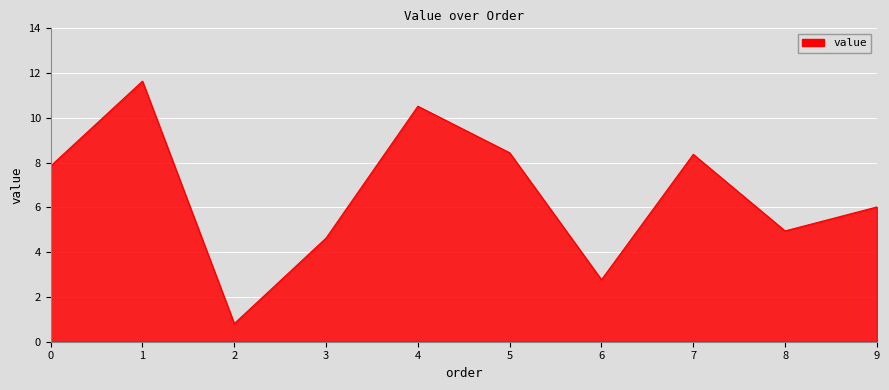

The value at 0 is 7.8. True or false?

True